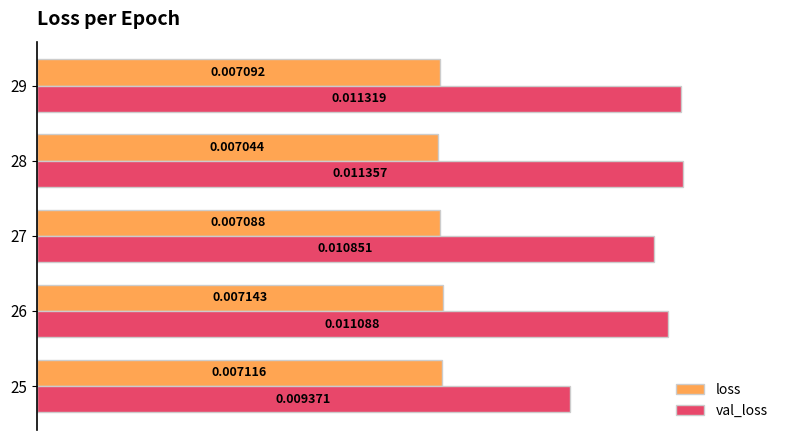

At how many categories does at least one series exceed 0?

5